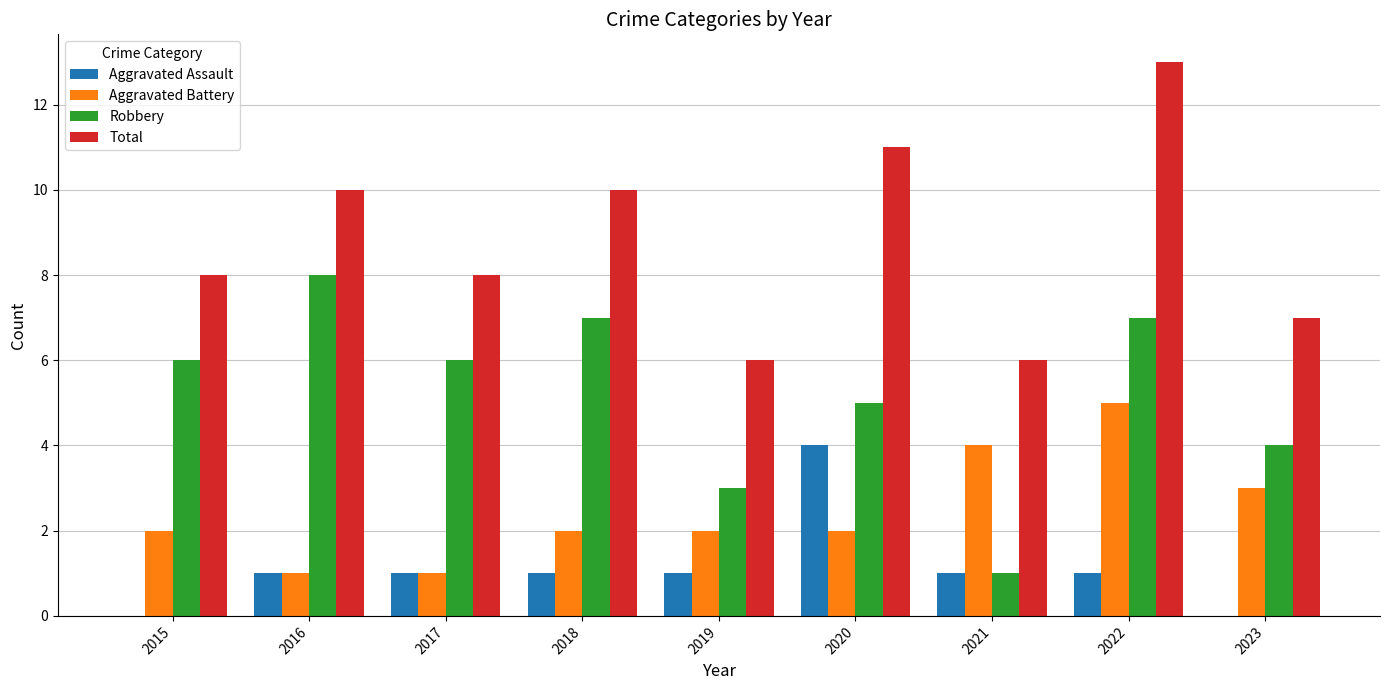

Does the chart contain stacked bars?

No